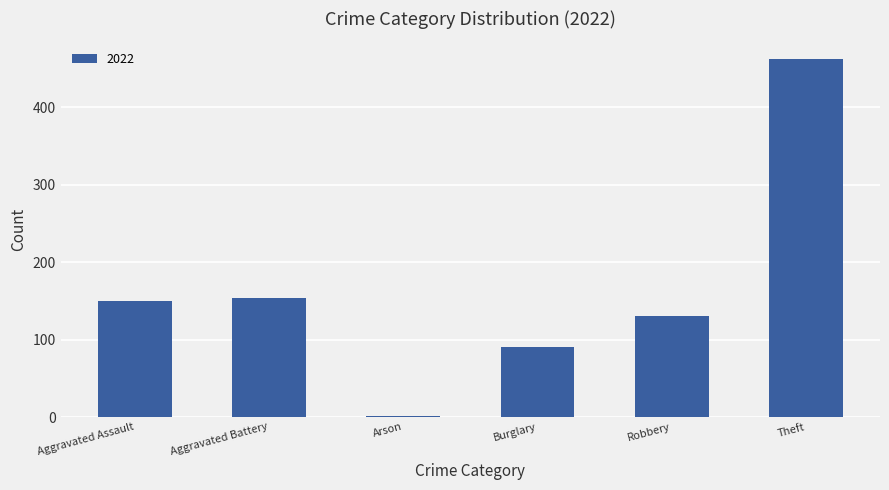

What is the change in value from Aggravated Assault to Theft?

+312